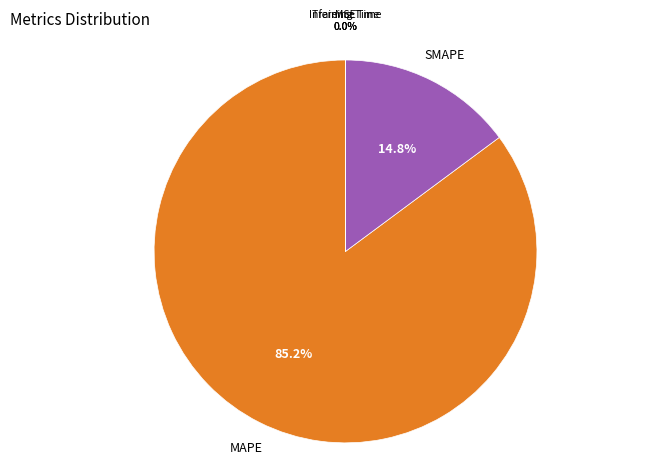

Does any single category account for the majority?

Yes